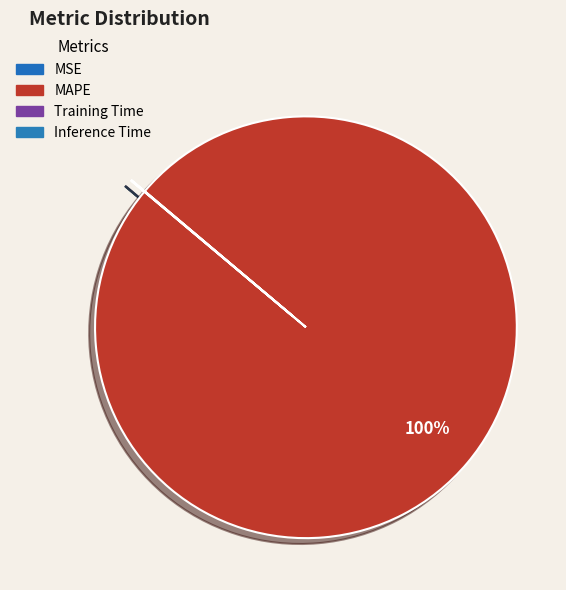

How many slices are in this pie chart?

4